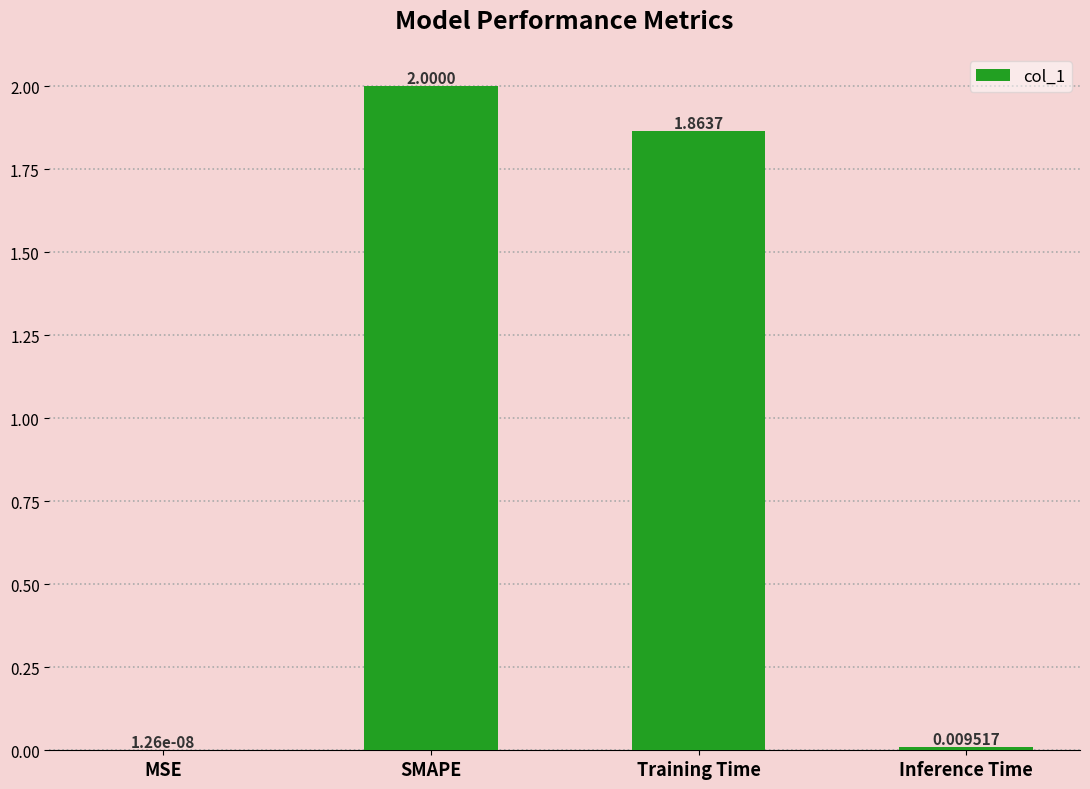

What is the sum of all values?

3.9